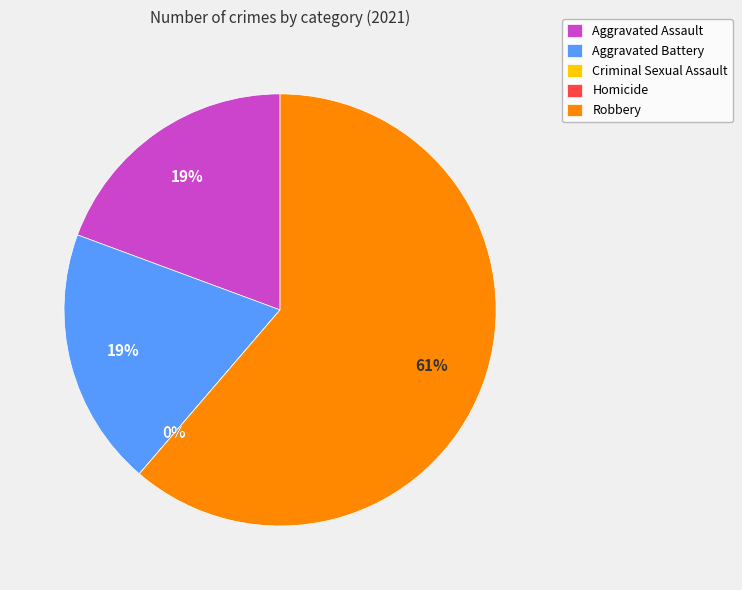

To the nearest percent, what portion does Aggravated Battery represent?

19%